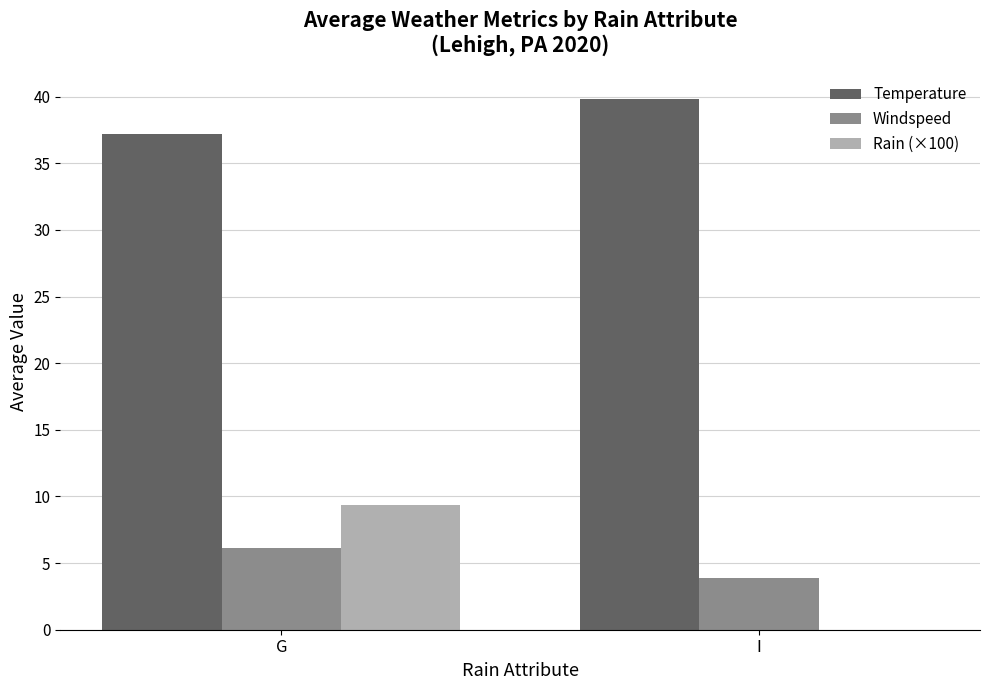

What are all the series names shown in the legend?

Temperature, Windspeed, Rain (×100)